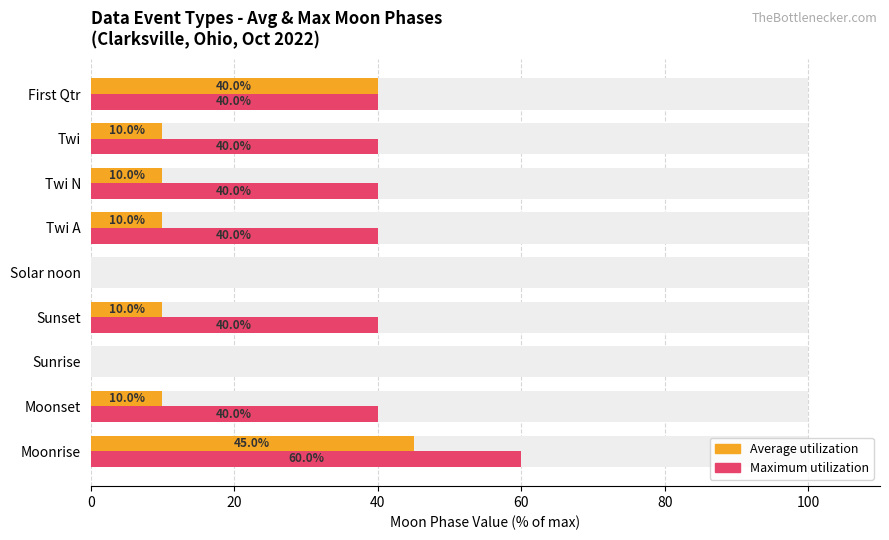

At Sunrise, list the series in order from smallest to largest.

Average utilization, Maximum utilization